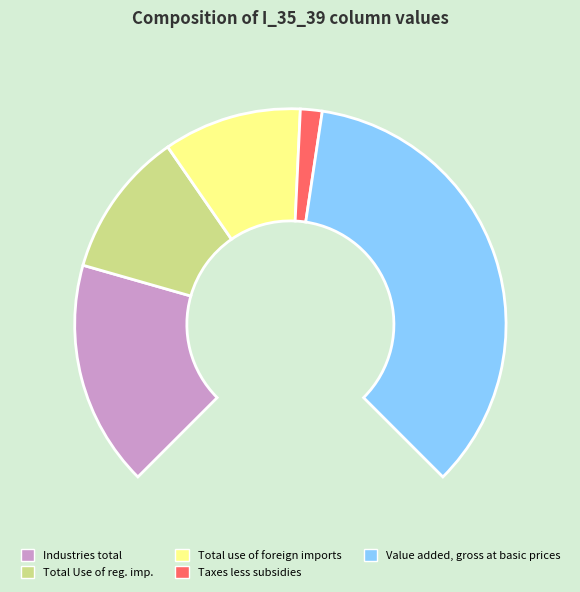

What percentage is the Total use of foreign imports slice, to the nearest percent?

14%